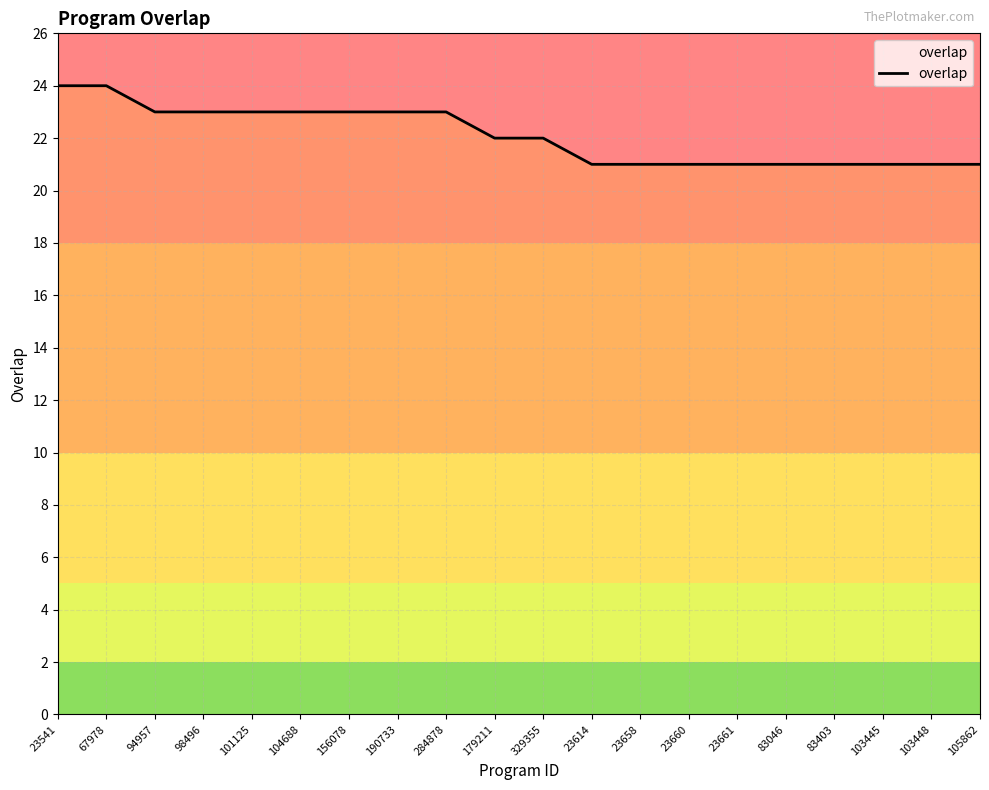

How many lines are shown in the chart?

1